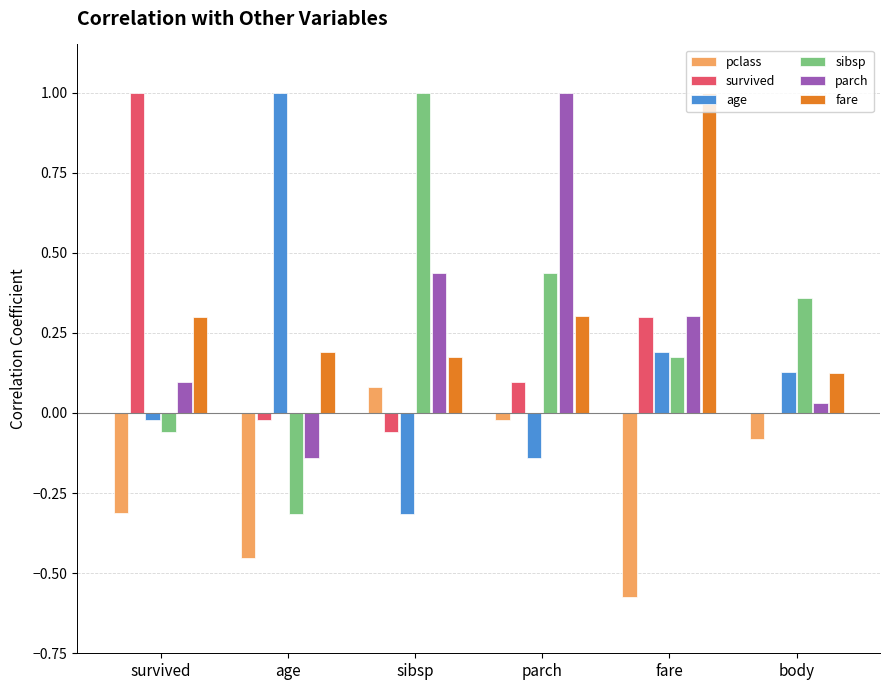

What is the maximum value shown in the chart?

1.0